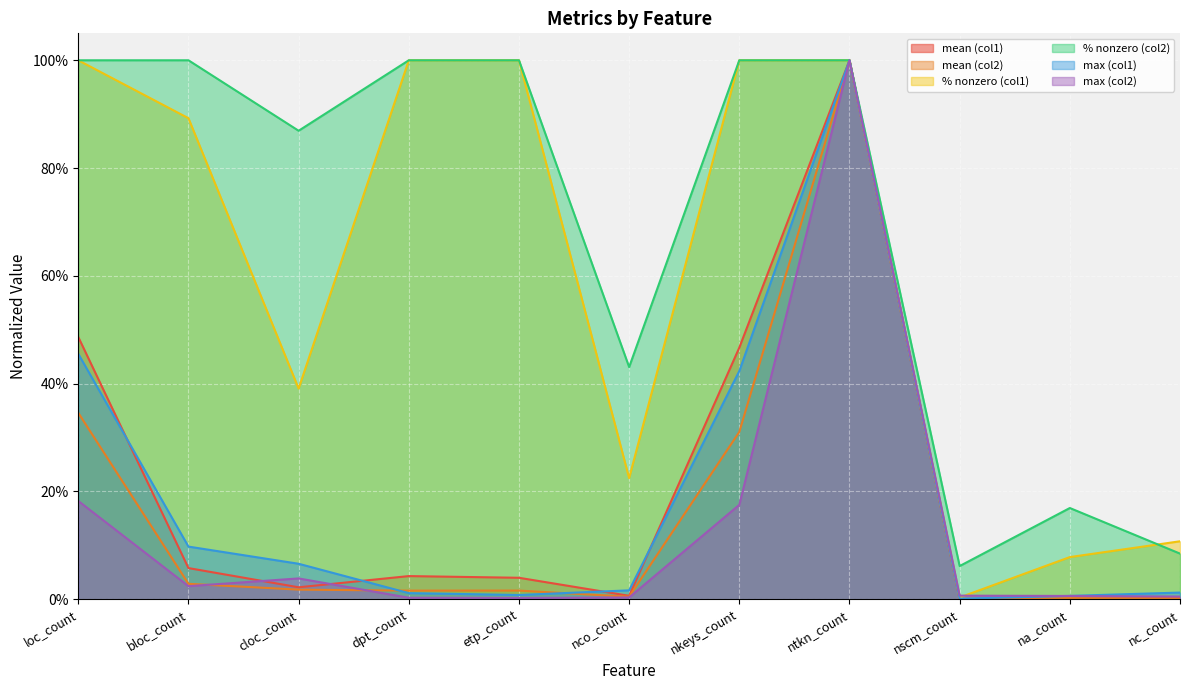

How many lines are shown in the chart?

6